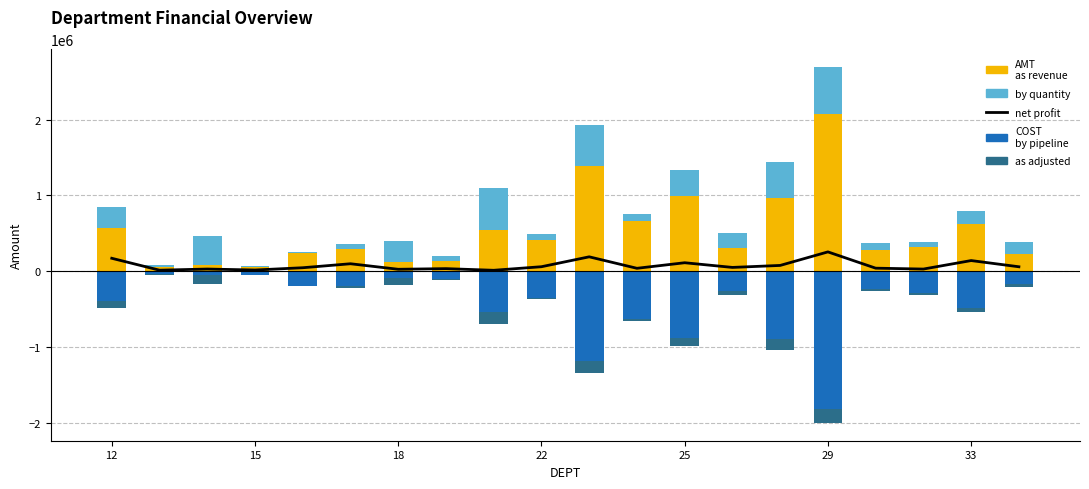

What is the sum of all PROFIT values?

1467129.7